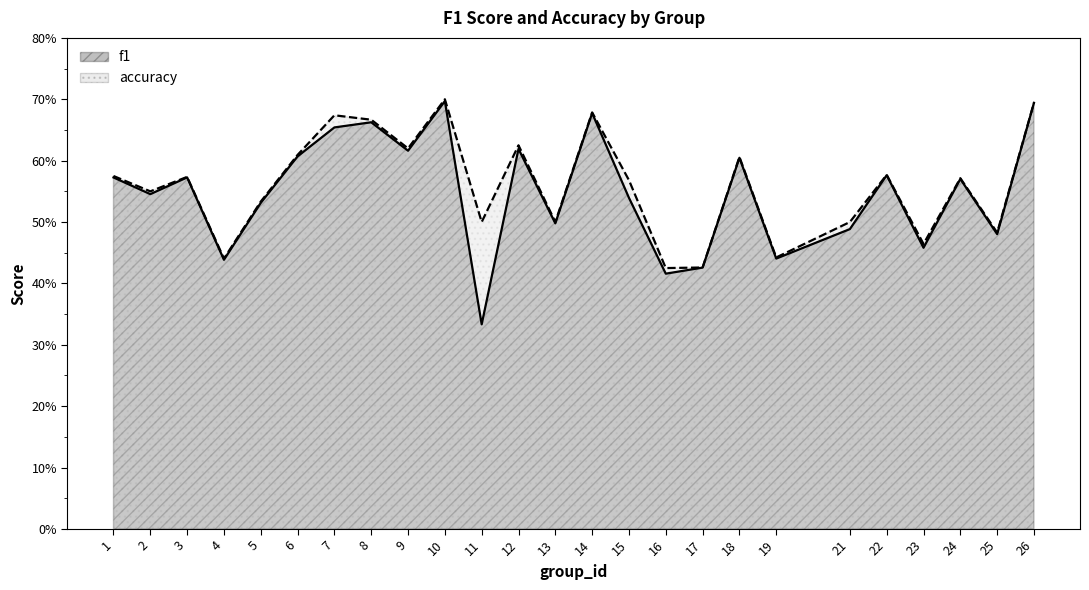

What is the value of the accuracy point at the 22nd from the left?

0.5